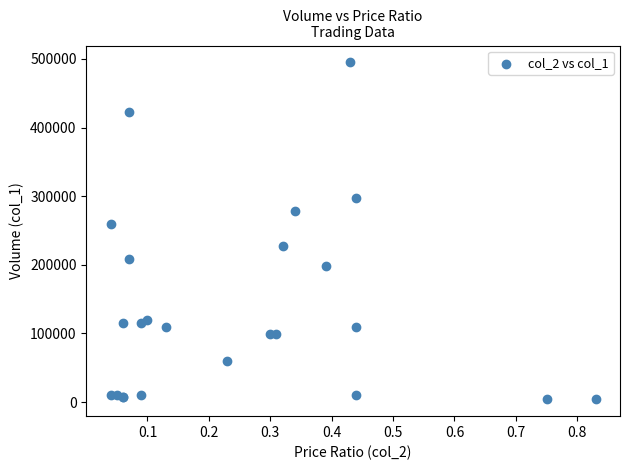

What Y value in the scatter plot is closest to 249500?

260000